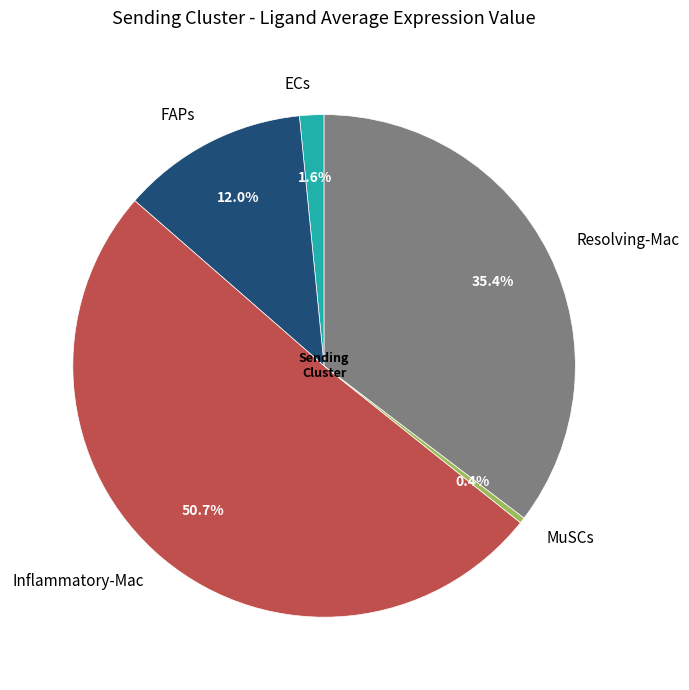

Is the sum of ECs and Resolving-Mac greater than half?

No